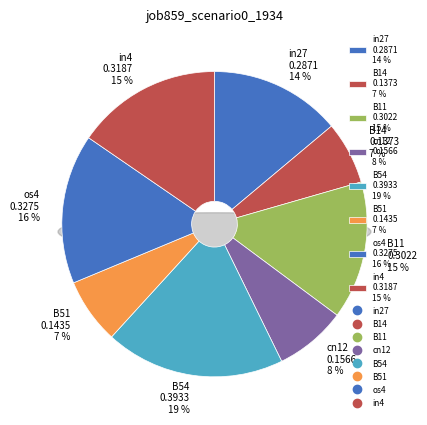

Which has a higher value, B11 or cn12?

B11